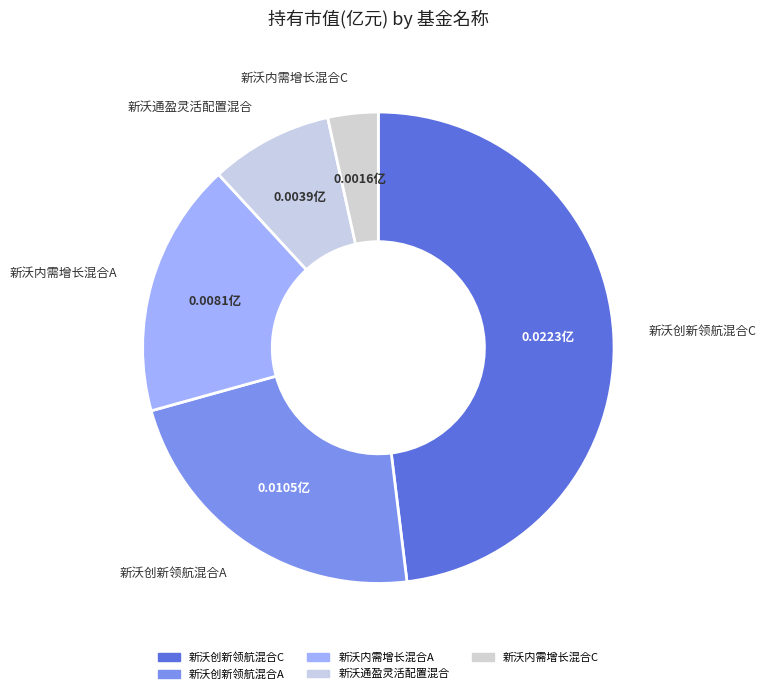

What is the largest slice in the pie chart?

新沃创新领航混合C